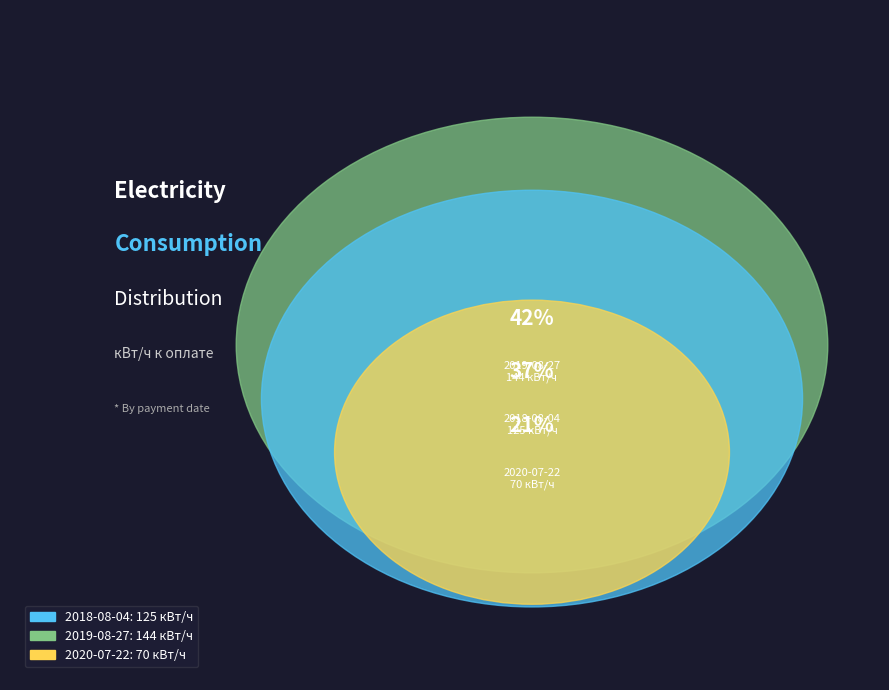

Does 2020-07-22 represent more than half of the total?

No